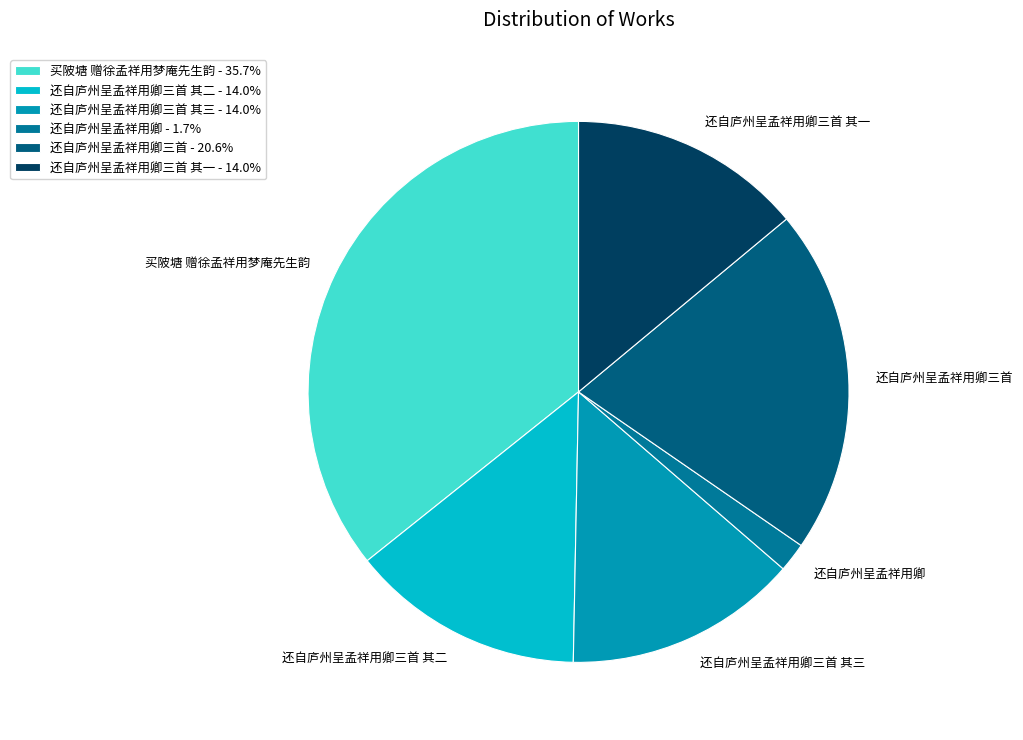

Is it true that 还自庐州呈孟祥用卿三首 is 21% of the pie?

True